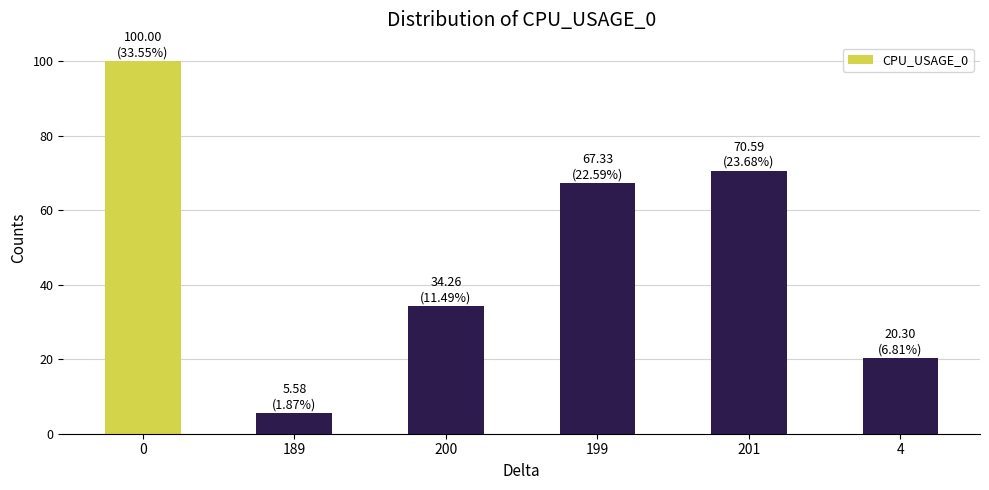

What position from the right is 189?

5